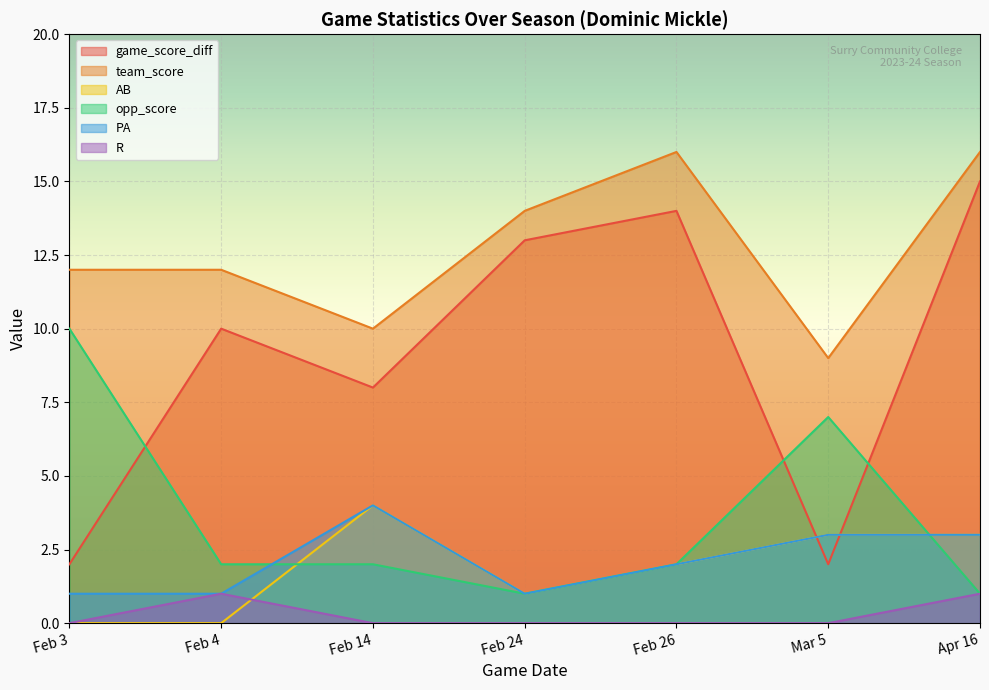

Is the value of game_score_diff at Mar 5 greater than the value of PA at Feb 26?

No